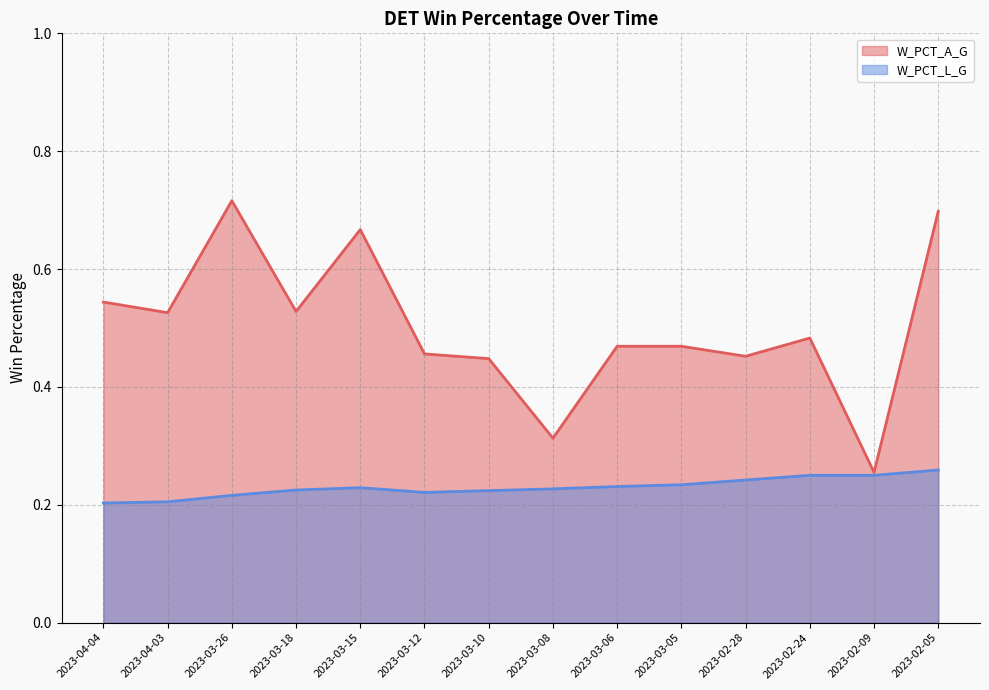

True or false: W_PCT_L_G has more than 2 interior local peaks.

False